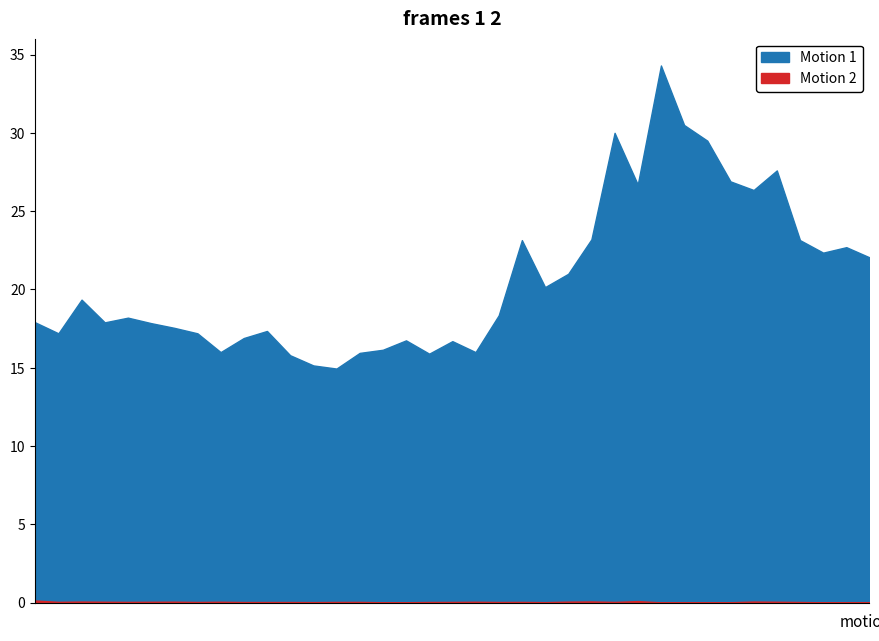

Rank the series at 2021-11 from lowest to highest value.

Motion 2, Motion 1